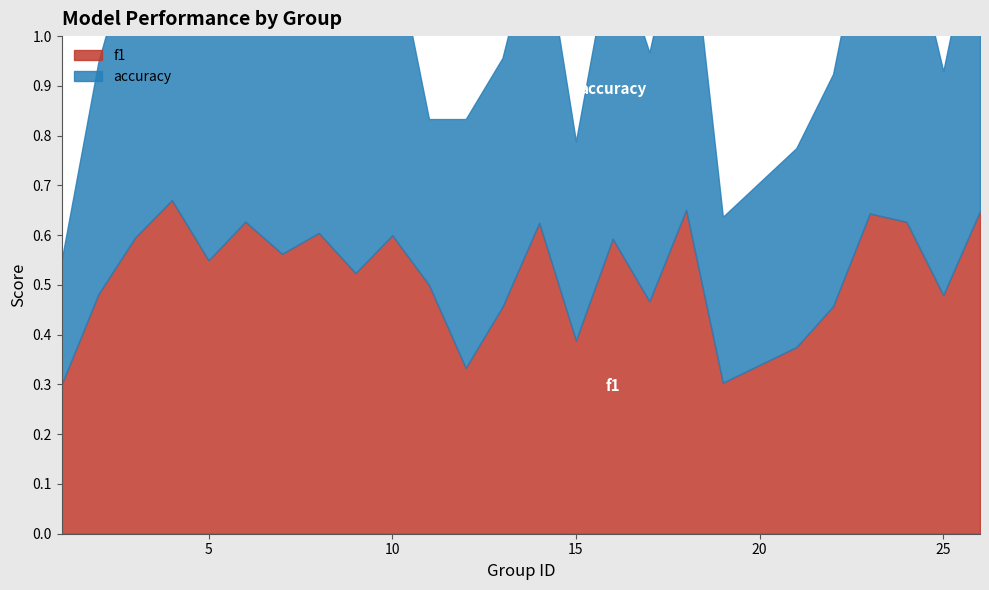

What is the value of the accuracy point at the 20th from the left?

0.4